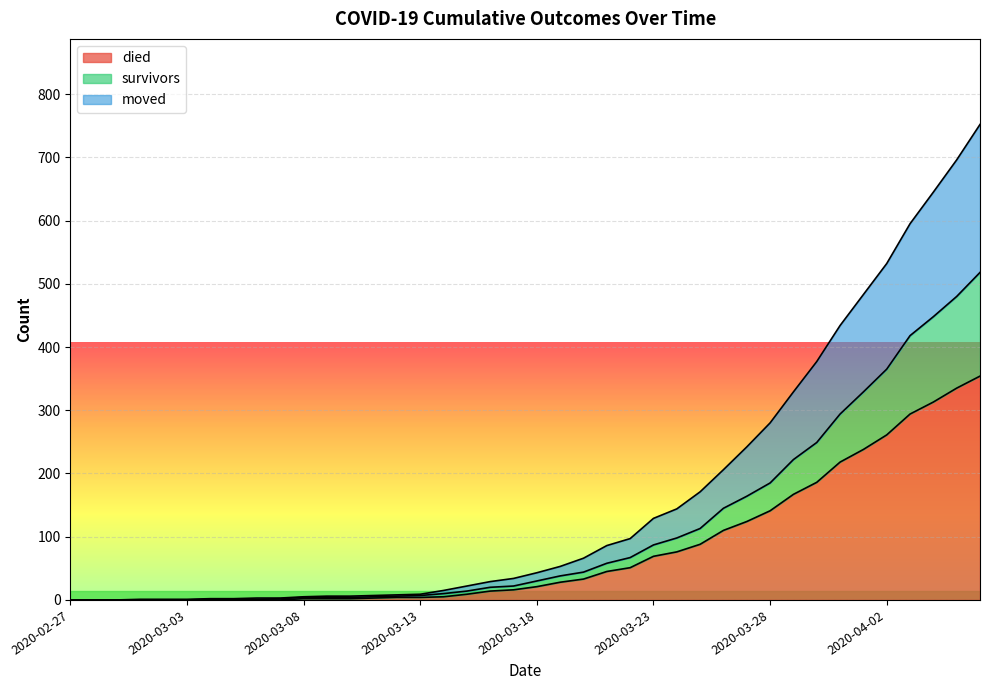

How many positive values does the died series have?

30